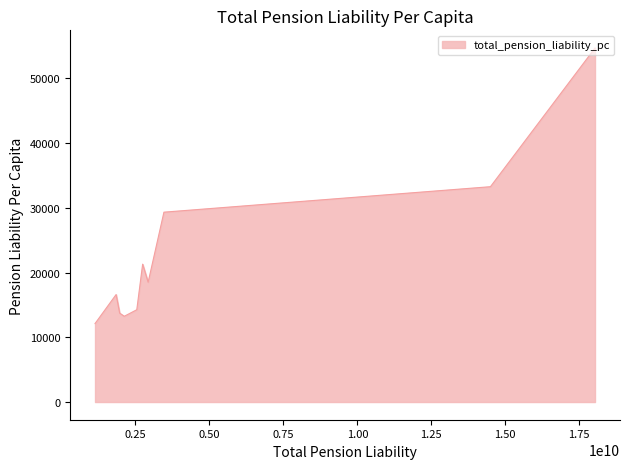

How many lines are shown in the chart?

1